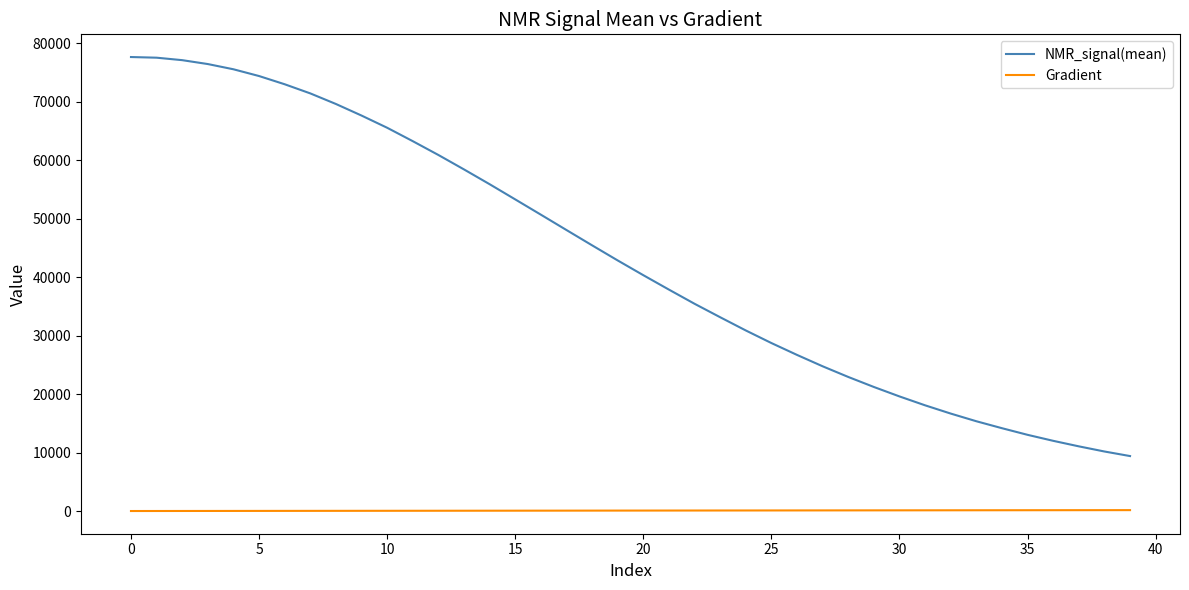

List the series in order of their overall mean, lowest first.

Gradient, NMR_signal(mean)